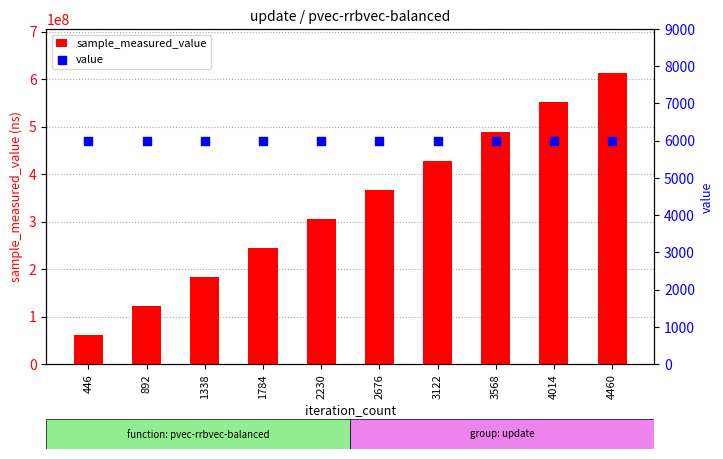

What is the total value across all series at 4014?

552627620